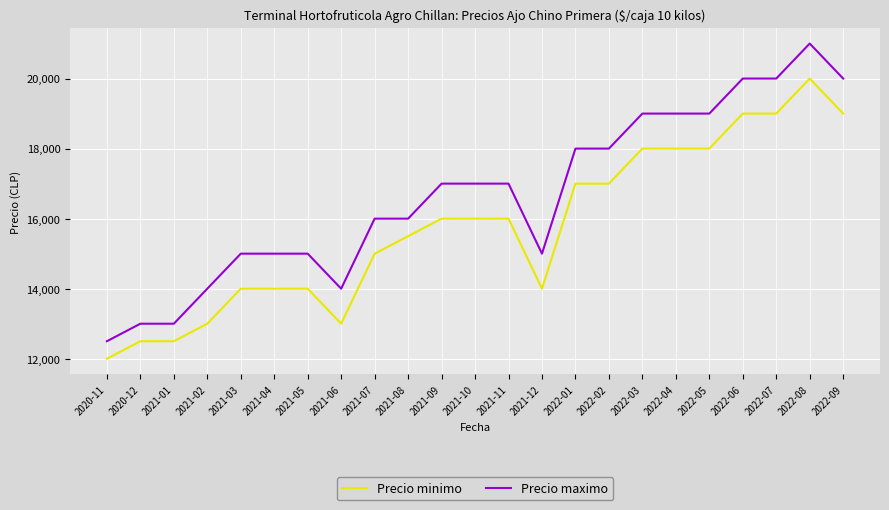

What is the difference between the maximum and second lowest values in the Precio maximo series?

8000